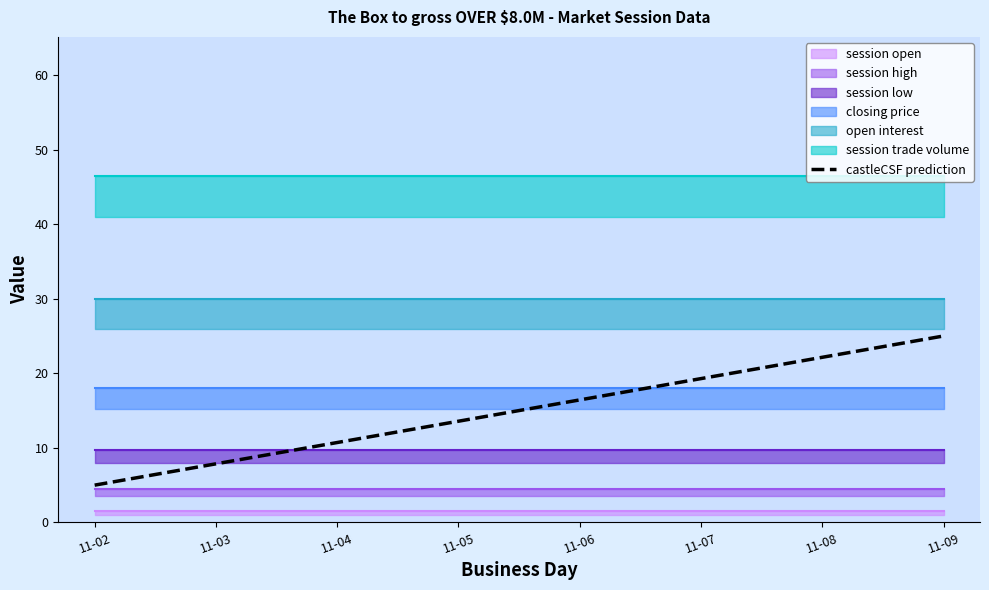

List the labels in order of value, largest first.

11-09, 11-08, 11-07, 11-06, 11-05, 11-04, 11-03, 11-02